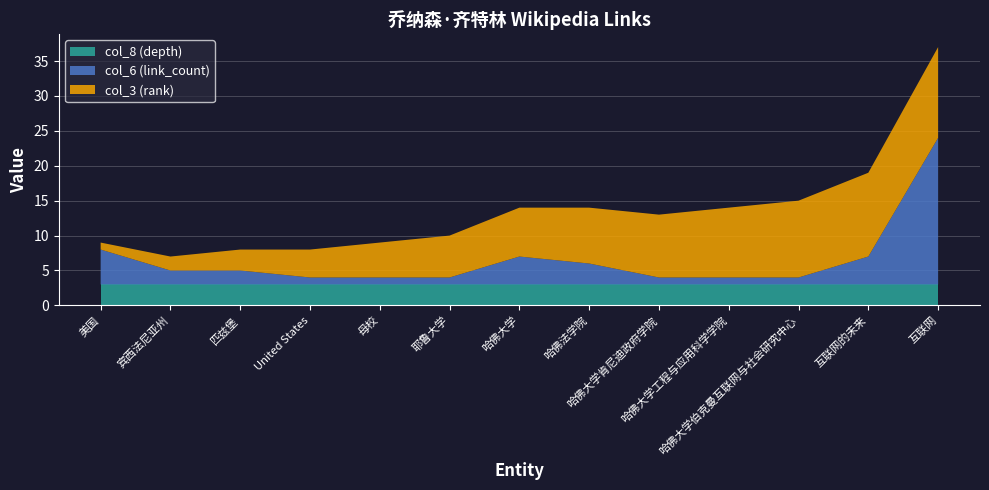

Reading right to left, list all the values displayed in this chart.

col_3 (rank): 互联网=13	互联网的未来=12	哈佛大学伯克曼互联网与社会研究中心=11	哈佛大学工程与应用科学学院=10	哈佛大学肯尼迪政府学院=9	哈佛法学院=8	哈佛大学=7	耶鲁大学=6	母校=5	United States=4	匹兹堡=3	宾西法尼亚州=2	美国=1
col_6 (link_count): 互联网=21	互联网的未来=4	哈佛大学伯克曼互联网与社会研究中心=1	哈佛大学工程与应用科学学院=1	哈佛大学肯尼迪政府学院=1	哈佛法学院=3	哈佛大学=4	耶鲁大学=1	母校=1	United States=1	匹兹堡=2	宾西法尼亚州=2	美国=5
col_8 (depth): 互联网=3	互联网的未来=3	哈佛大学伯克曼互联网与社会研究中心=3	哈佛大学工程与应用科学学院=3	哈佛大学肯尼迪政府学院=3	哈佛法学院=3	哈佛大学=3	耶鲁大学=3	母校=3	United States=3	匹兹堡=3	宾西法尼亚州=3	美国=3